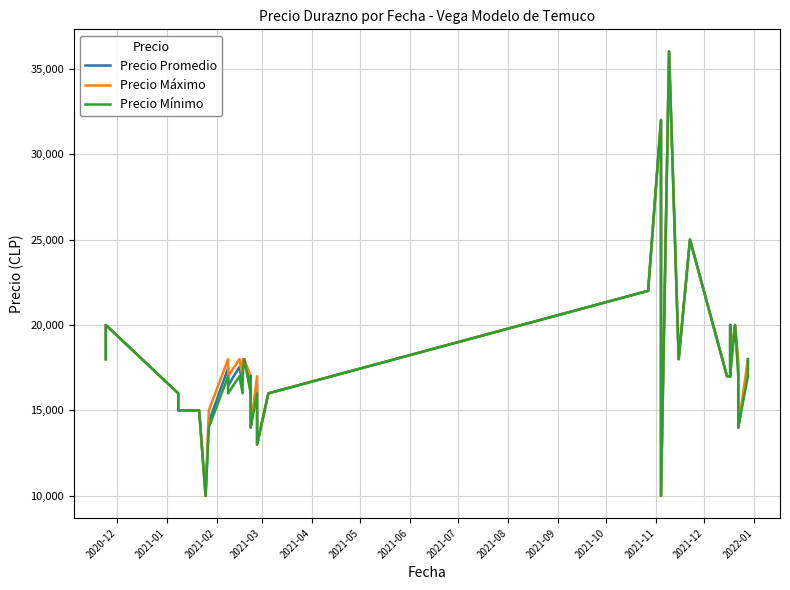

What is the highest value of the Precio Promedio series?

36000